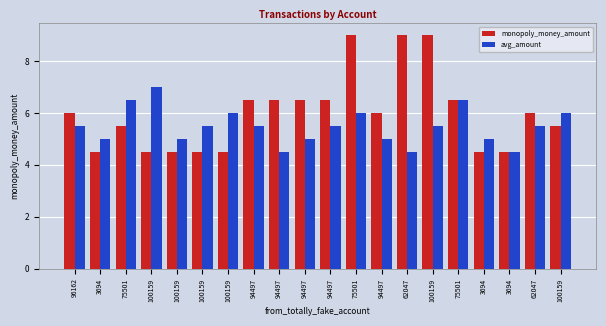

What is the label of the 1st bar from the right?

100159